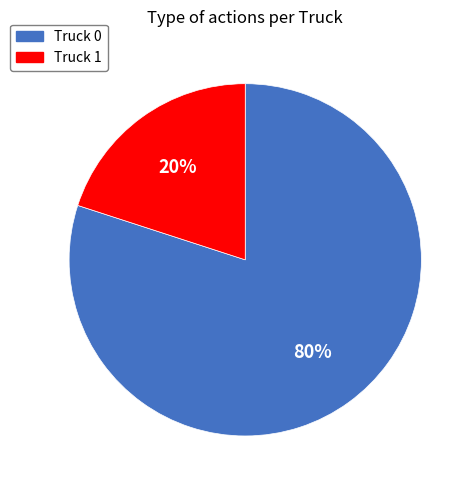

Which category accounts for the majority?

Truck 0